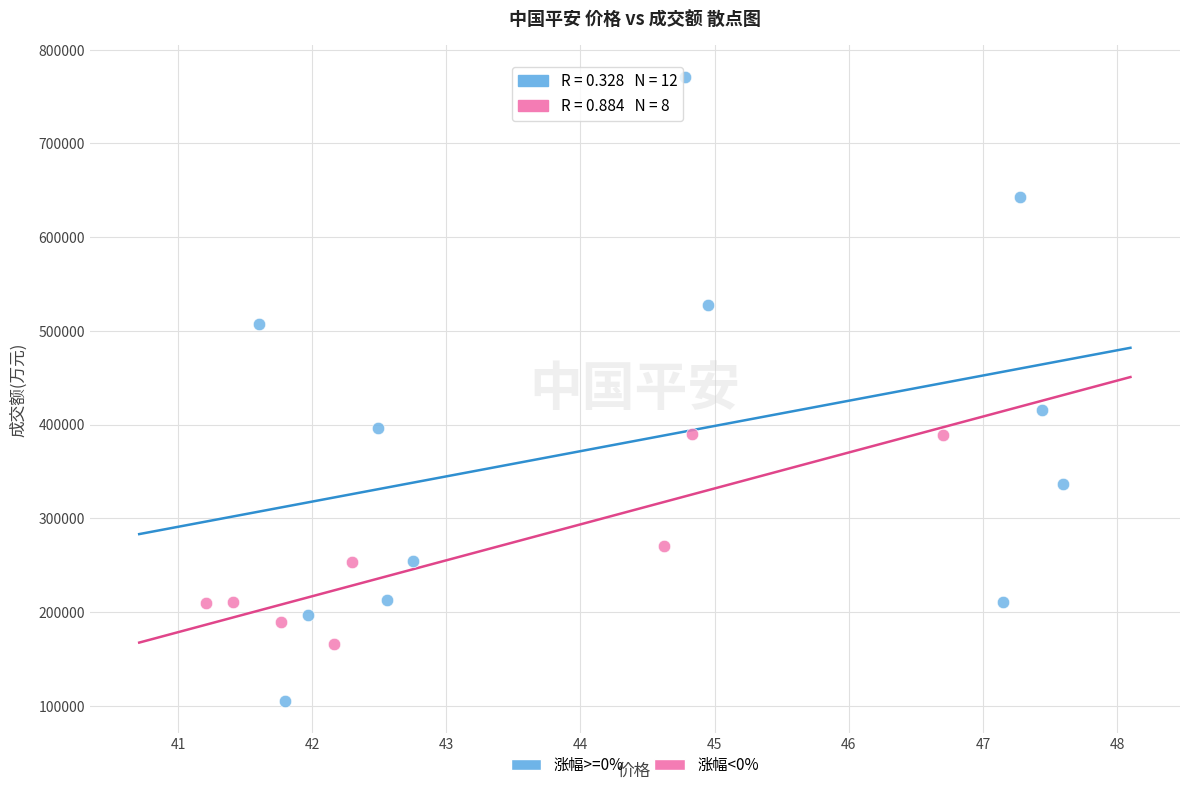

Which series reaches the maximum Y coordinate?

涨幅>=0%